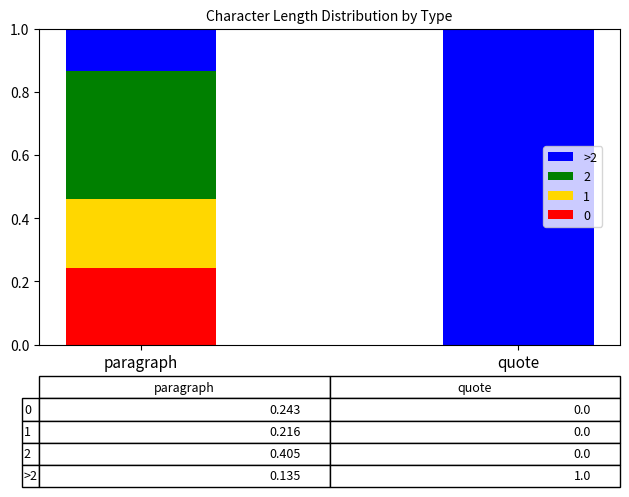

At which label does 0 reach its peak?

paragraph